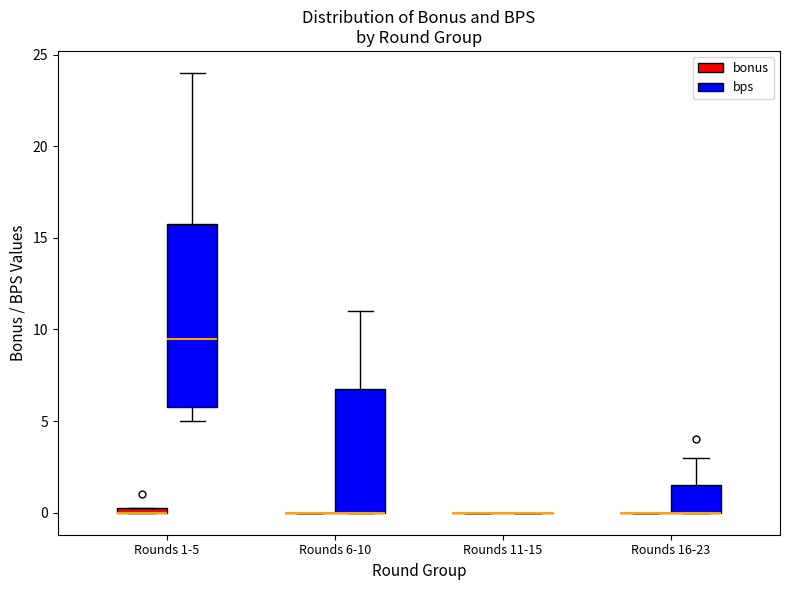

Where is the lower edge of the box for Rounds 1-5 (bps) on the y-axis? The values are not printed on the chart, so give them approximately, as read against the axis.

6.0